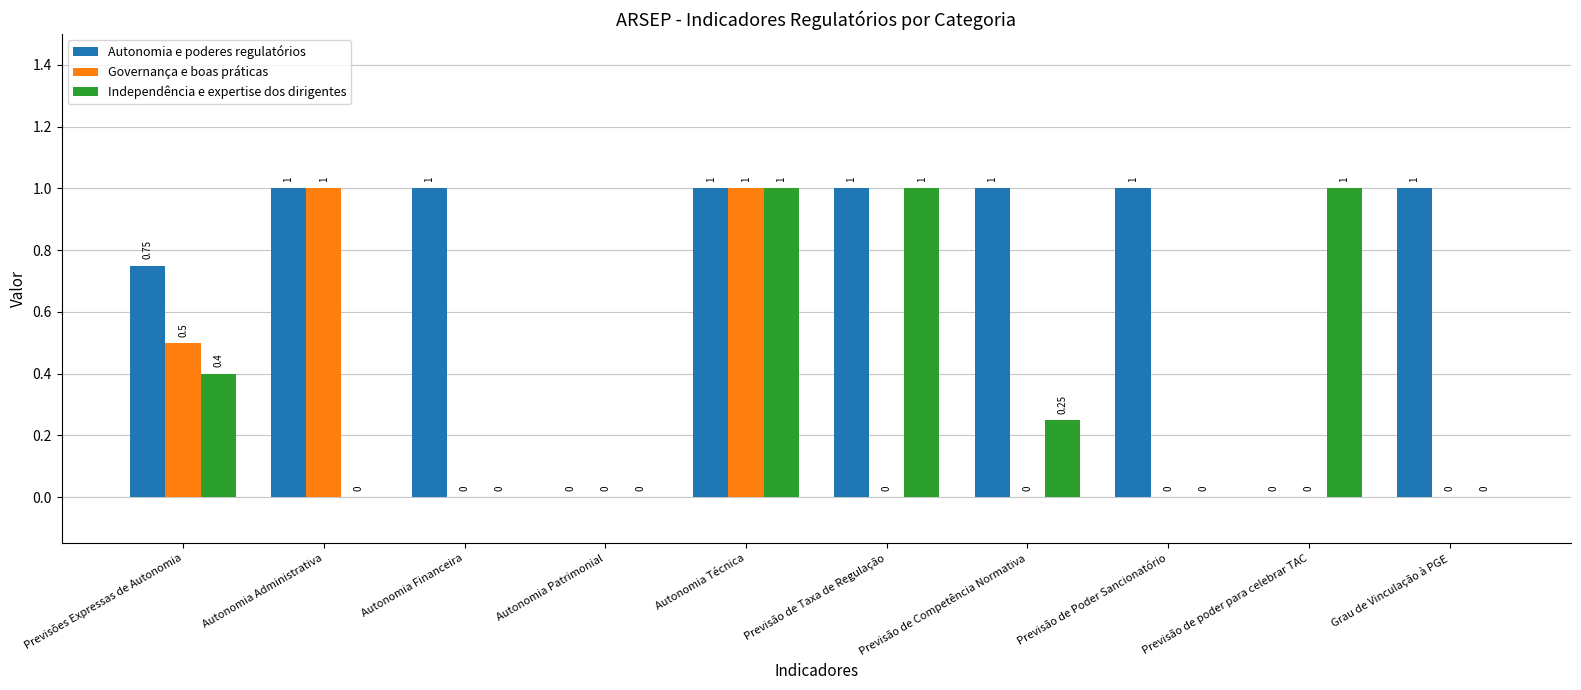

Which series changed the most between Autonomia Administrativa and Autonomia Técnica?

Independência e expertise dos dirigentes